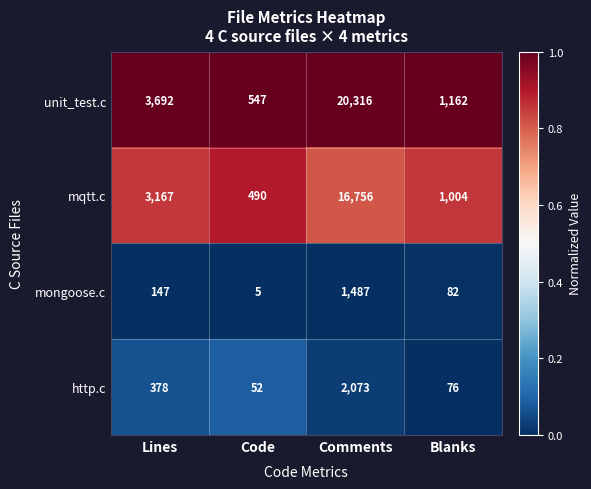

Reading left to right, list all the values displayed in this chart.

unit_test.c: 3692	547	20316	1162
mqtt.c: 3167	490	16756	1004
mongoose.c: 147	5	1487	82
http.c: 378	52	2073	76